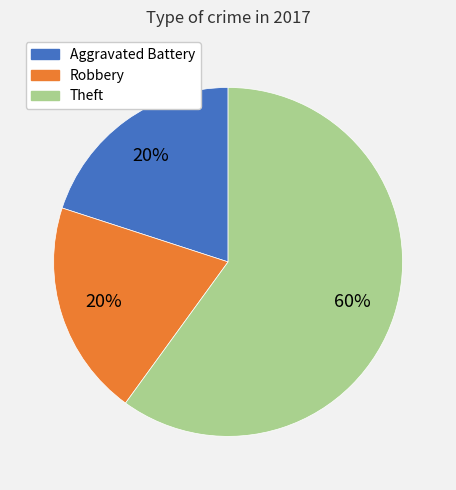

Does Aggravated Battery represent more than half of the total?

No